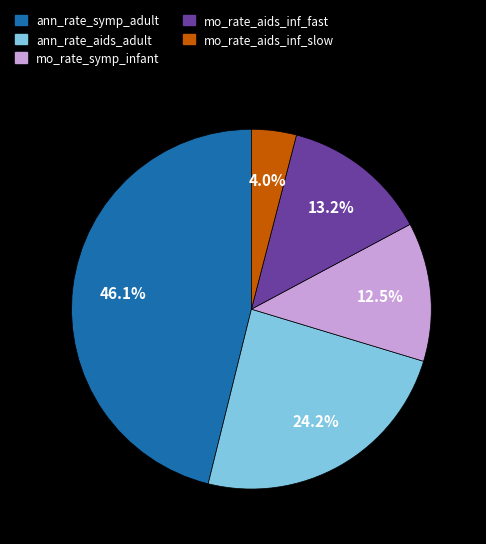

Which has a higher value, mo_rate_symp_infant or mo_rate_aids_inf_slow?

mo_rate_symp_infant